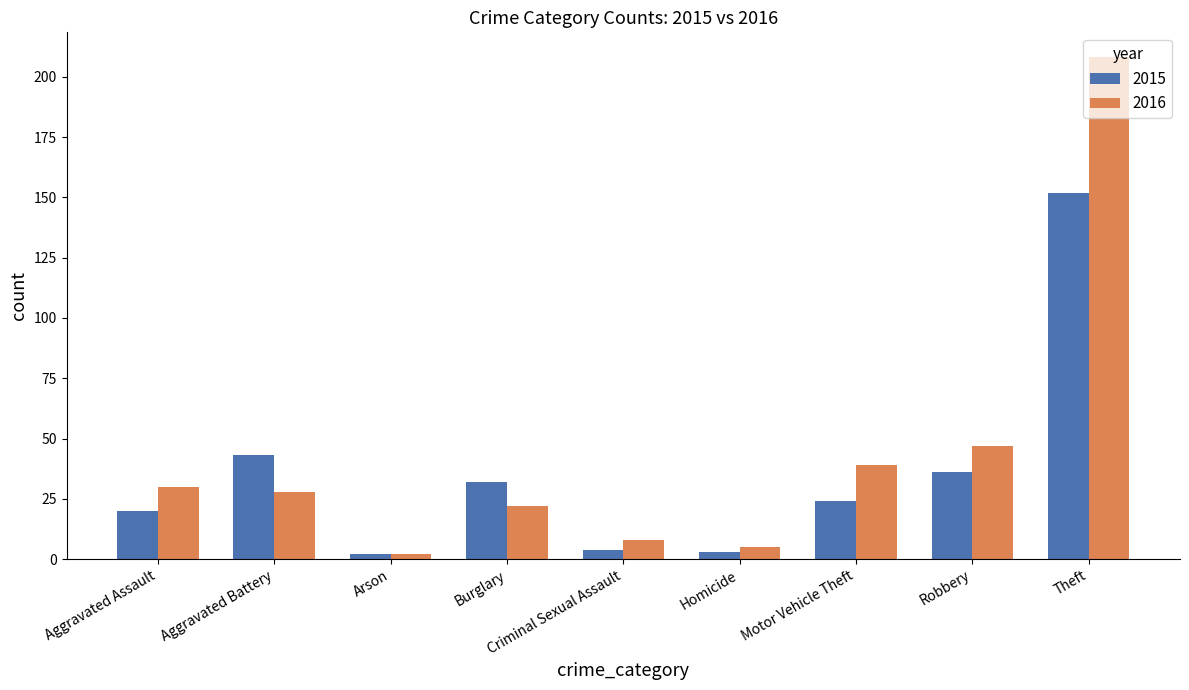

Does the chart contain stacked bars?

No